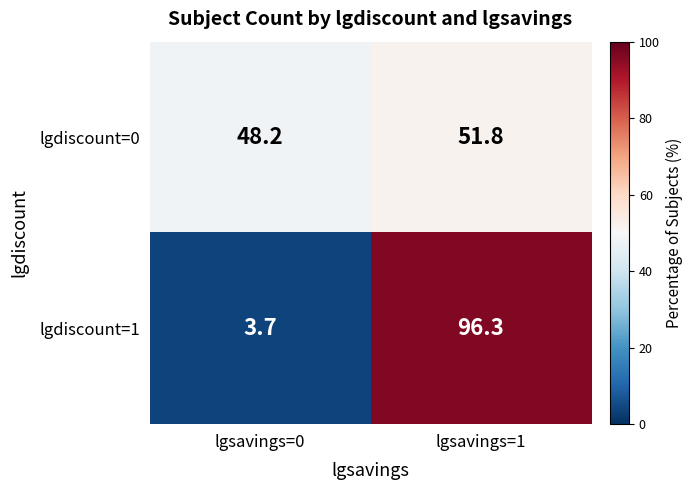

Which series changed the most between lgsavings=0 and lgsavings=1?

lgdiscount=1